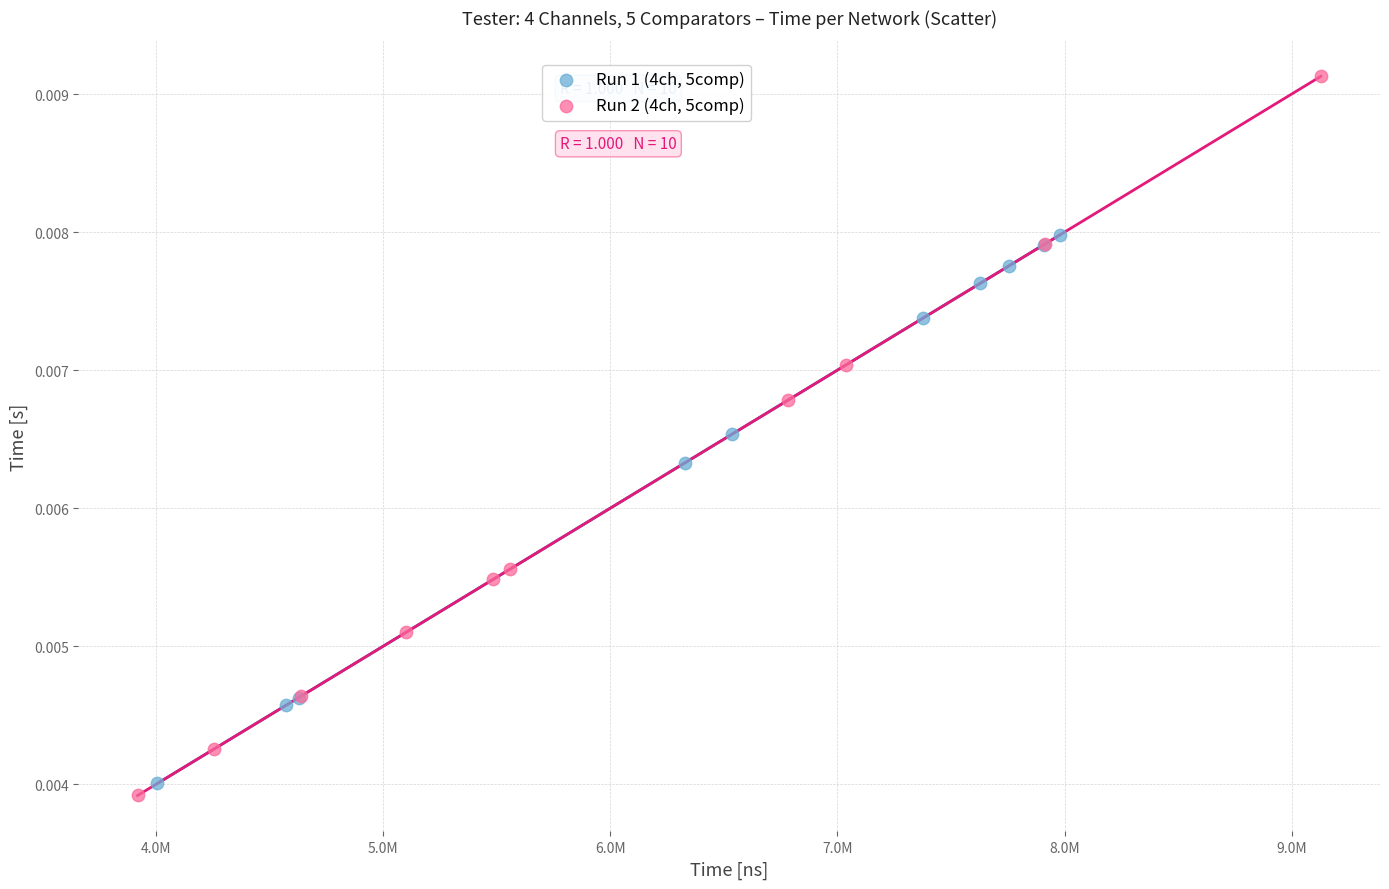

Which series has the widest spread of Y values?

Run 2 (4ch, 5comp)